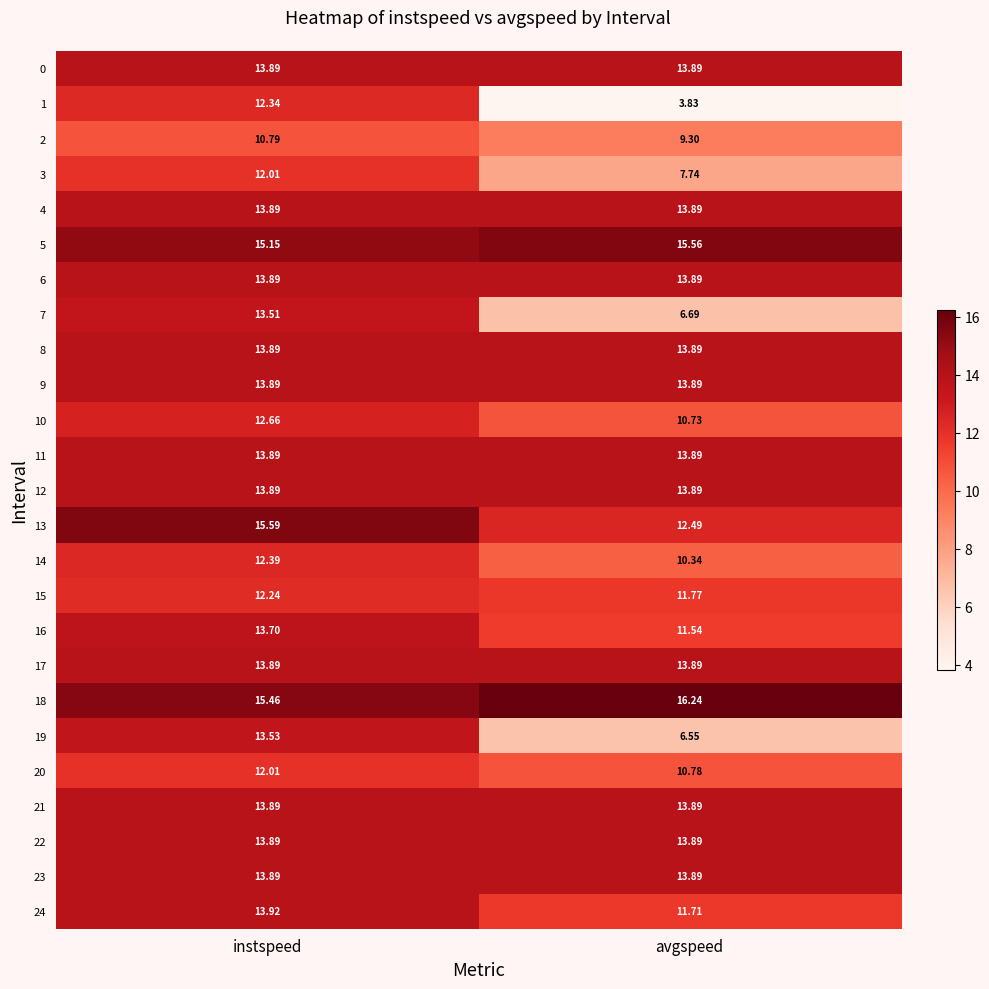

At which category does the chart reach its minimum across all series?

avgspeed